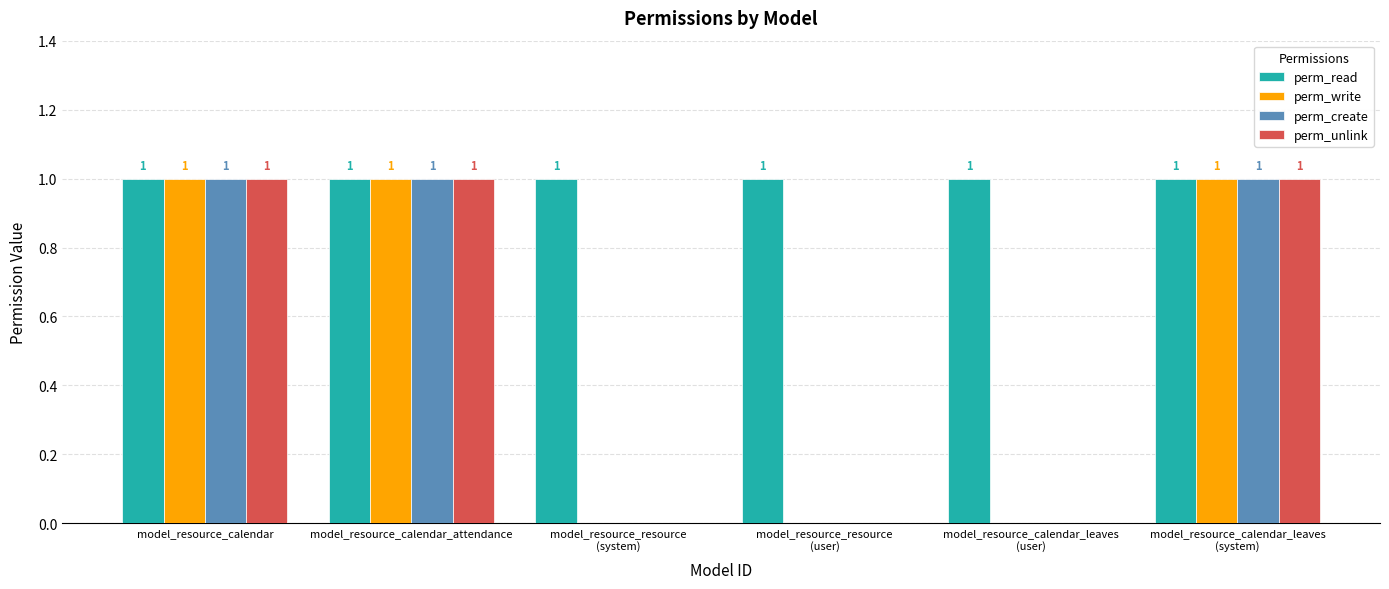

Which series has the largest total across all categories?

perm_read